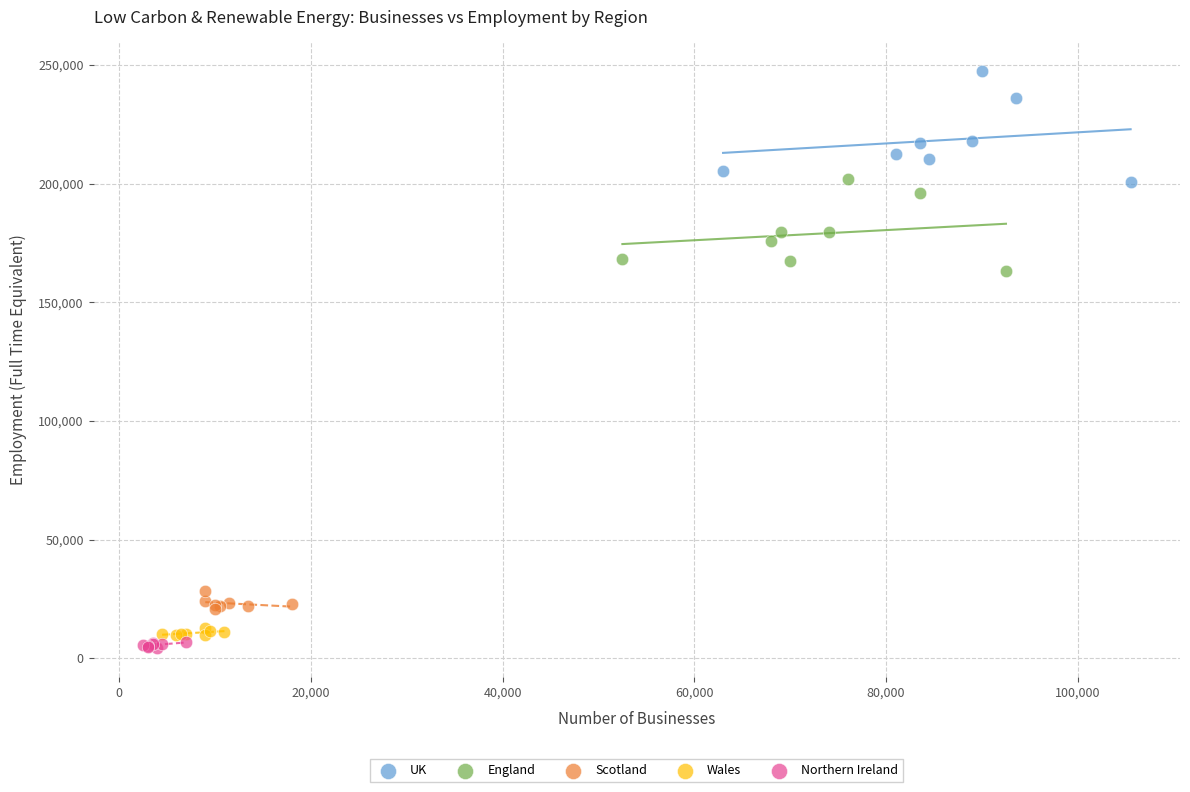

Which series contains the highest Y value?

UK